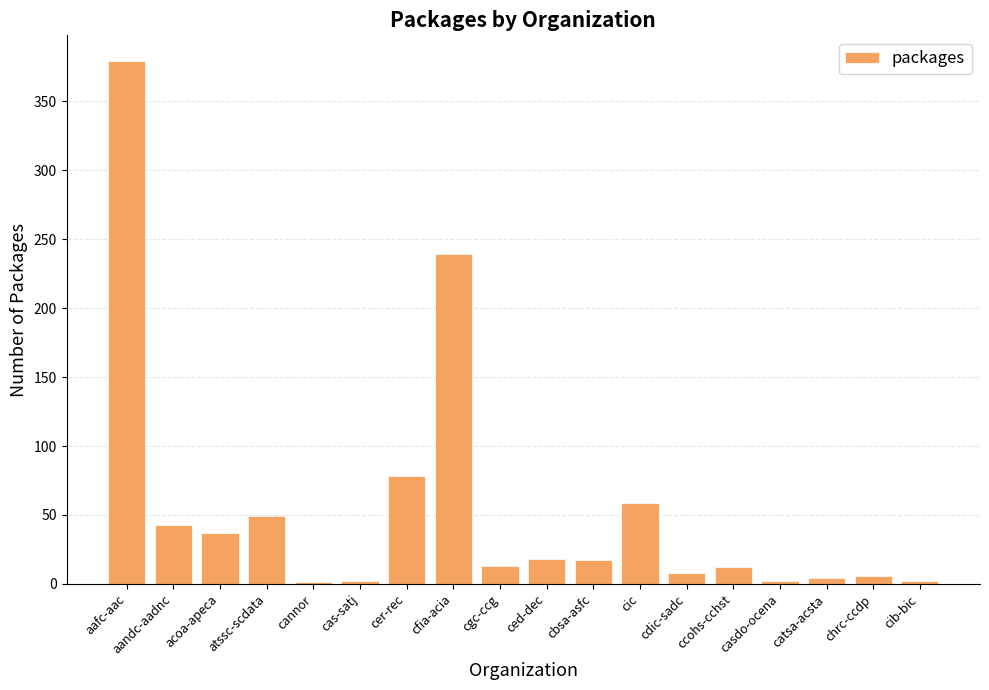

What is the ratio of the value at cbsa-asfc to the value at ced-dec?

0.9